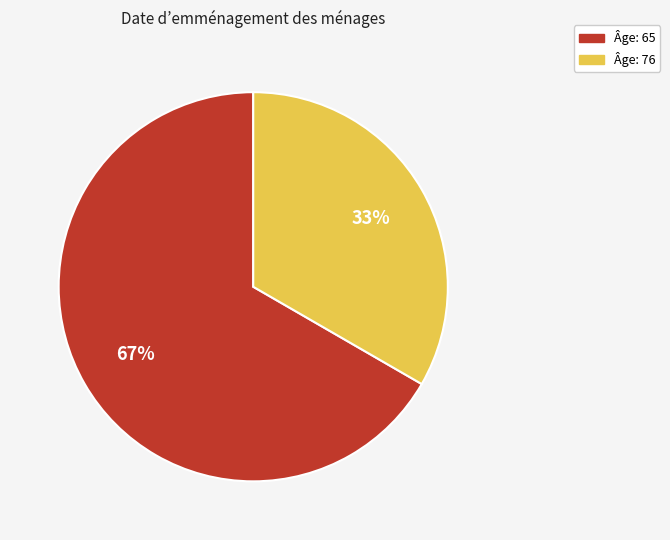

To the nearest percent, what is the average slice percentage?

50%